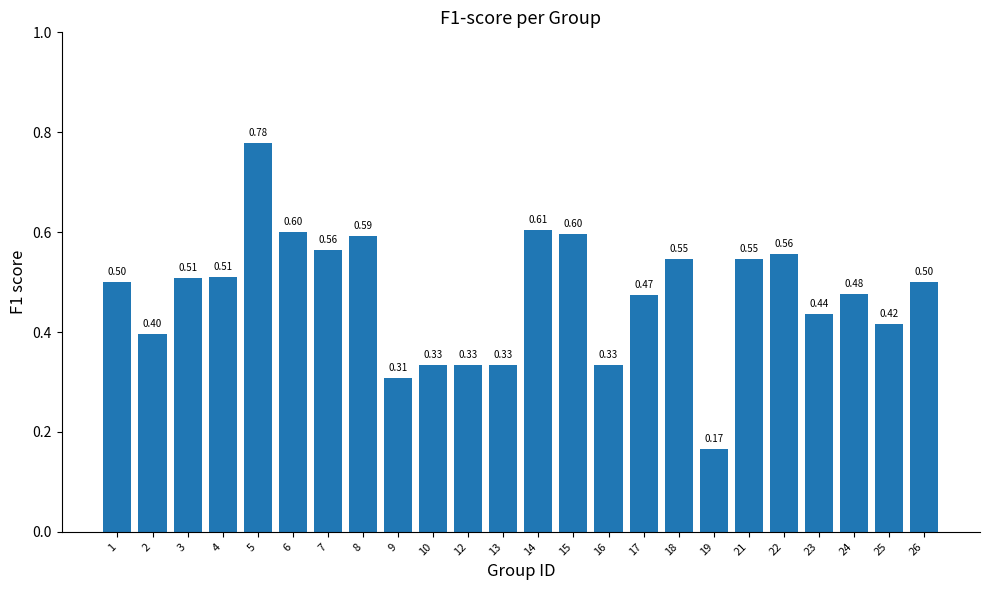

Between 6 and 26, which is larger?

6